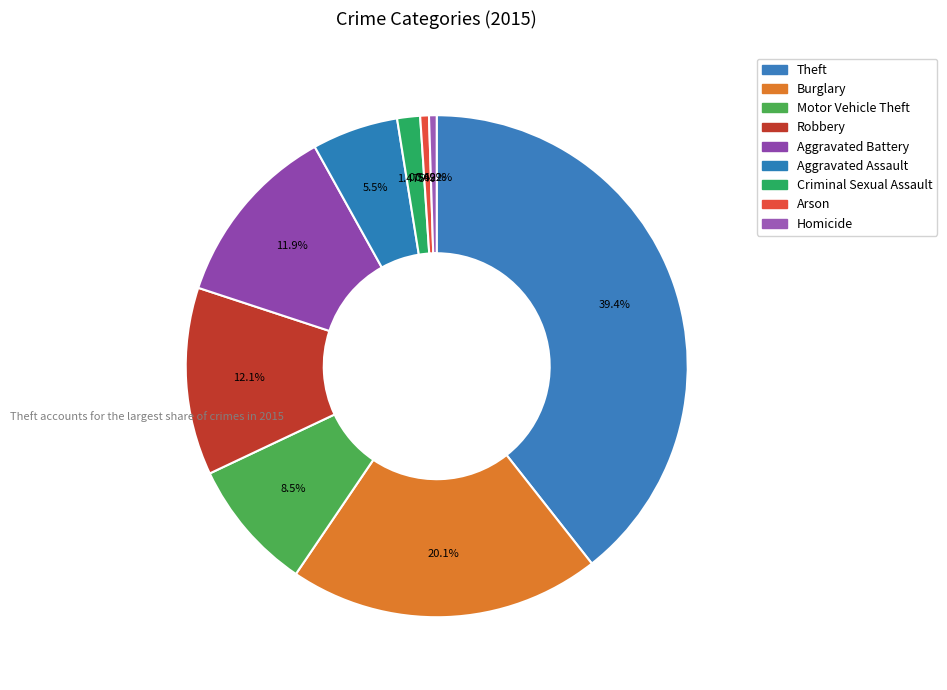

How many slices are in this pie chart?

9